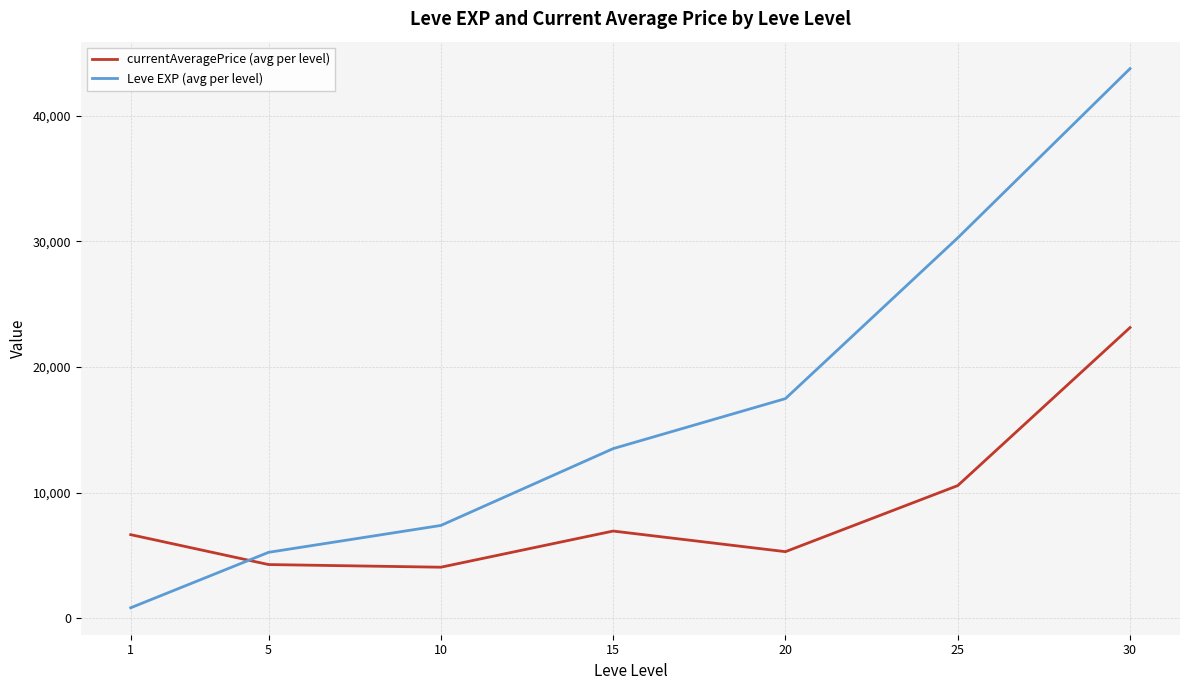

What is the difference between the second highest and minimum values in the currentAveragePrice (avg per level) series?

6490.5